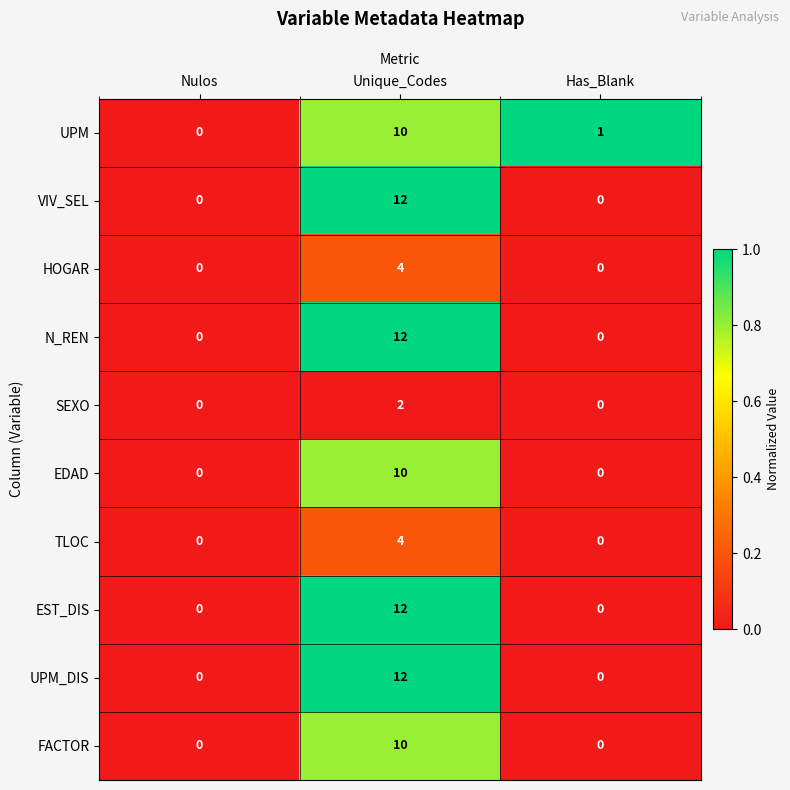

What is the highest value of the N_REN series?

12